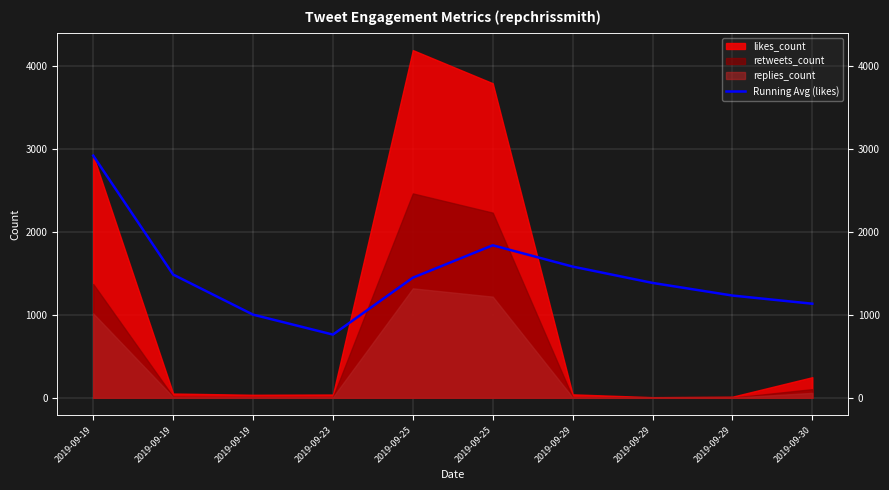

Where is the data nearest to the value 1842?

2019-09-25